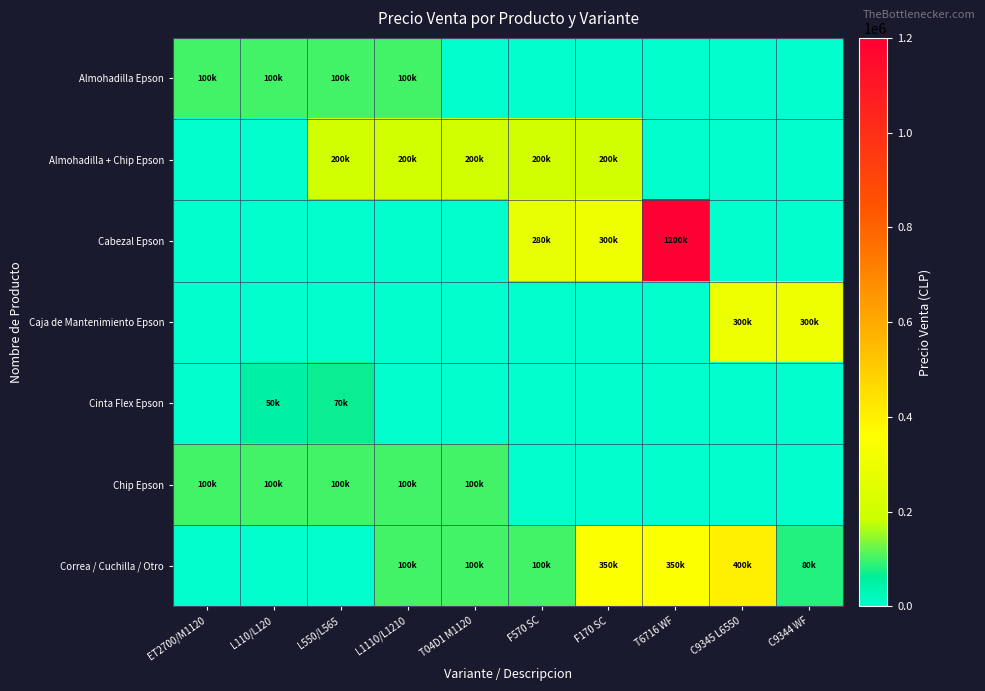

At how many categories does at least one series exceed 71263?

10